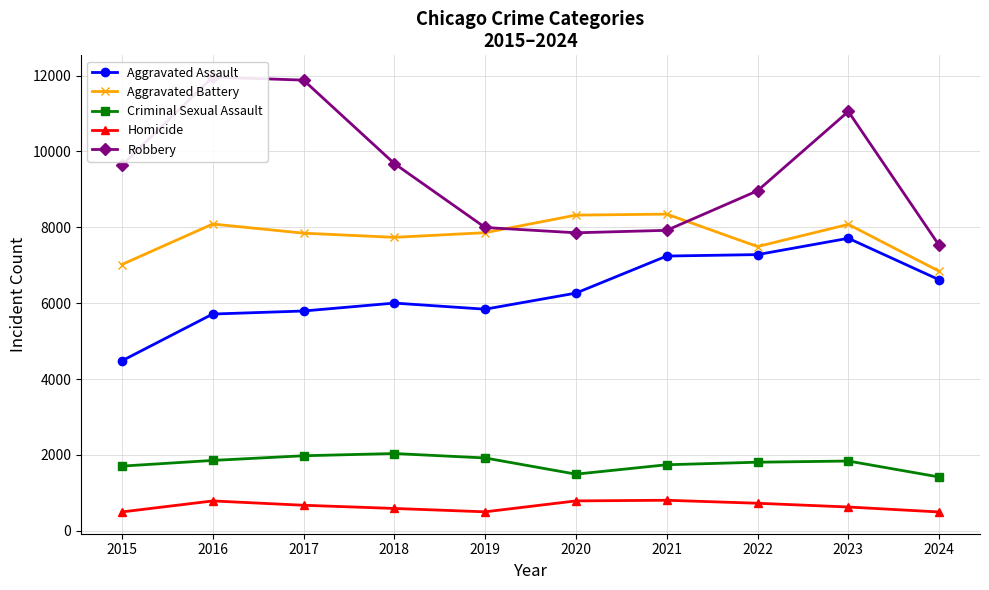

Rank the series at 2024 from highest to lowest value.

Robbery, Aggravated Battery, Aggravated Assault, Criminal Sexual Assault, Homicide